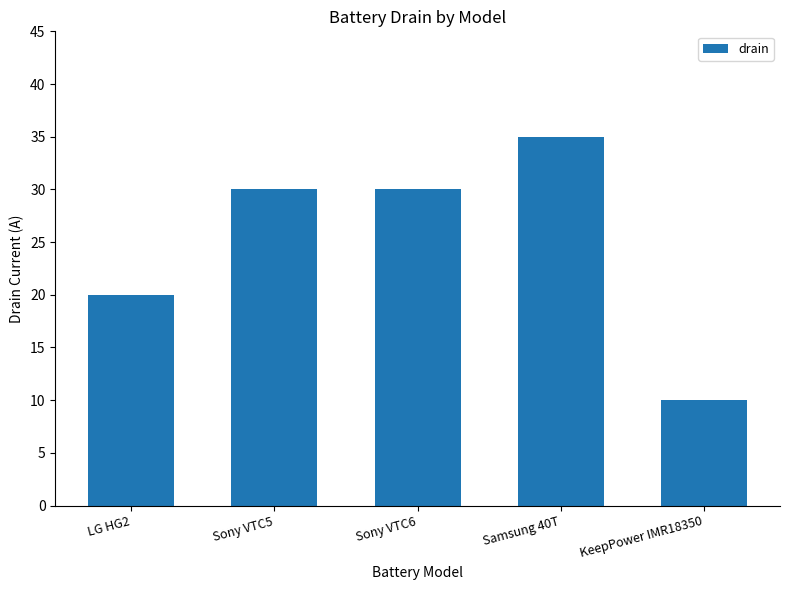

Where is the data nearest to the value 22?

LG HG2